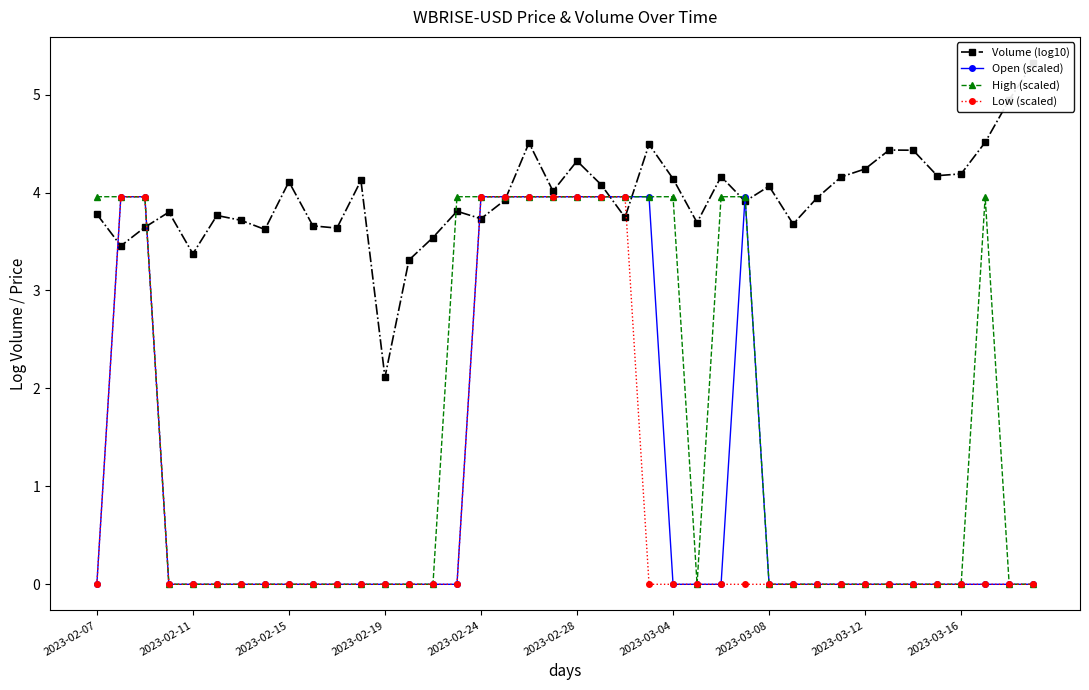

The Low (scaled) series shows 0.0 at 2023-03-04. True or false?

True